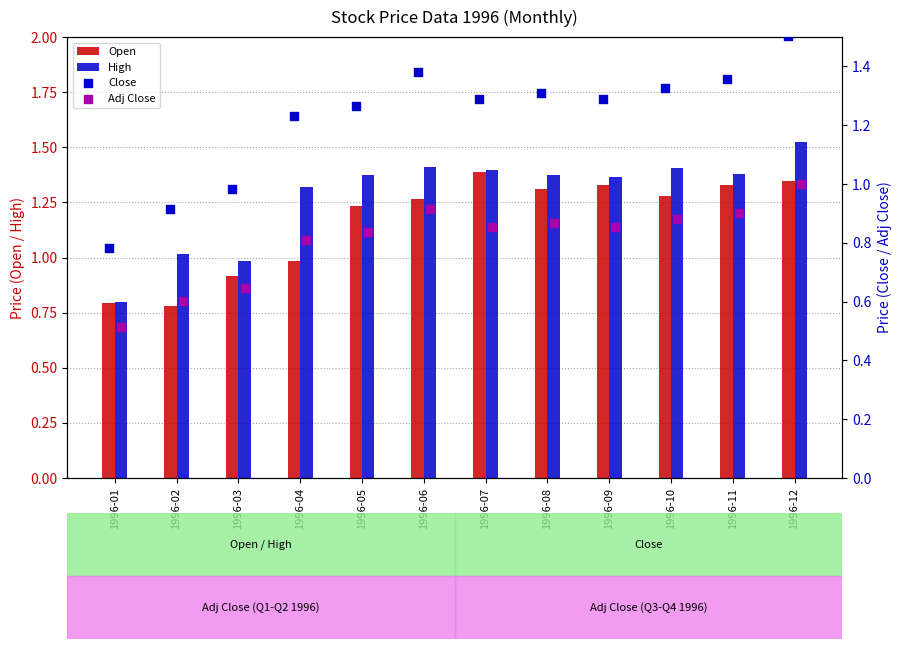

Is the value of High at 1996-07 greater than the value of Open at 1996-09?

Yes